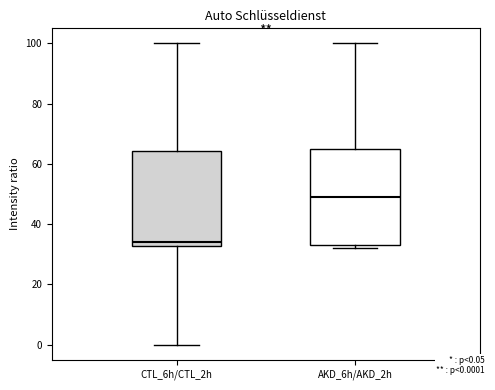

Reading left to right, transcribe this box plot: for each box, give where its median line is, the range the box spans, and where its two whiskers end, as read against the y-axis. The values are not printed on the chart, so give them approximately, as read against the axis.

CTL_6h/CTL_2h: median 34, box 32 to 64, whiskers 0 to 100
AKD_6h/AKD_2h: median 50, box 34 to 66, whiskers 32 to 100